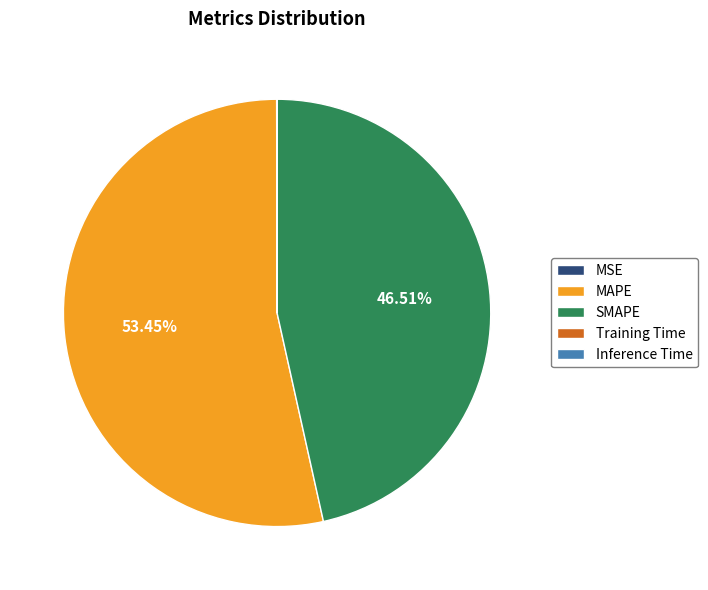

Is there any slice that represents more than half of the pie?

Yes